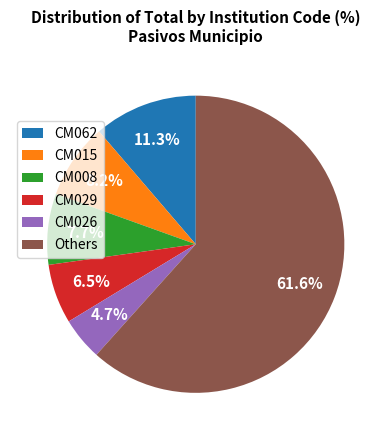

Approximately how many times larger is the value at Others compared to CM062?

5.5